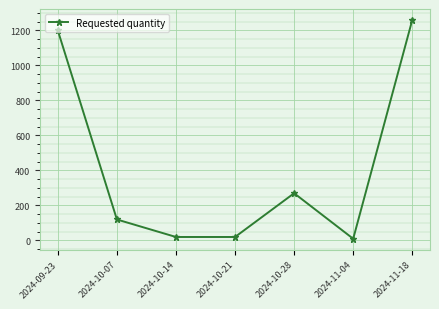

What is the sum of the values at 2024-10-07 and 2024-10-28?

390